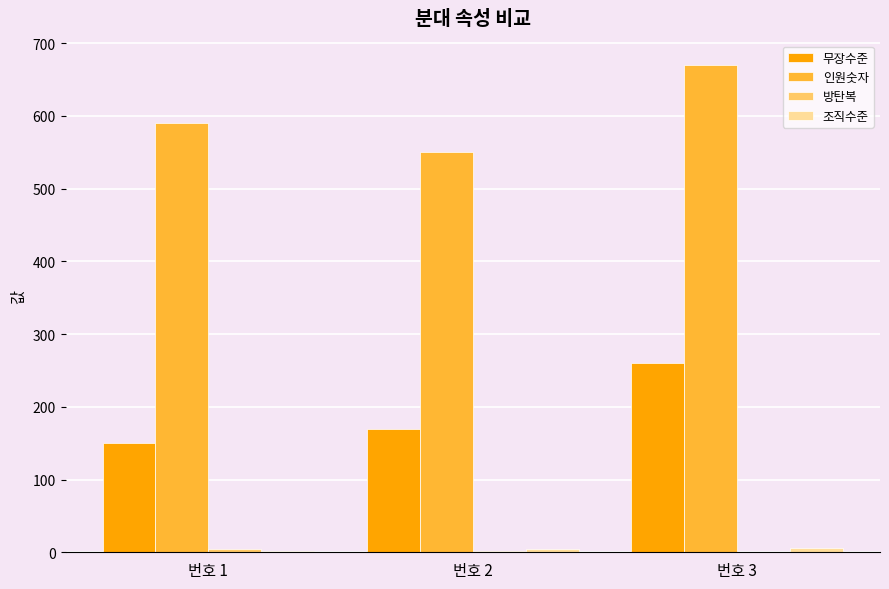

Which series changed the most between 번호 2 and 번호 3?

인원숫자